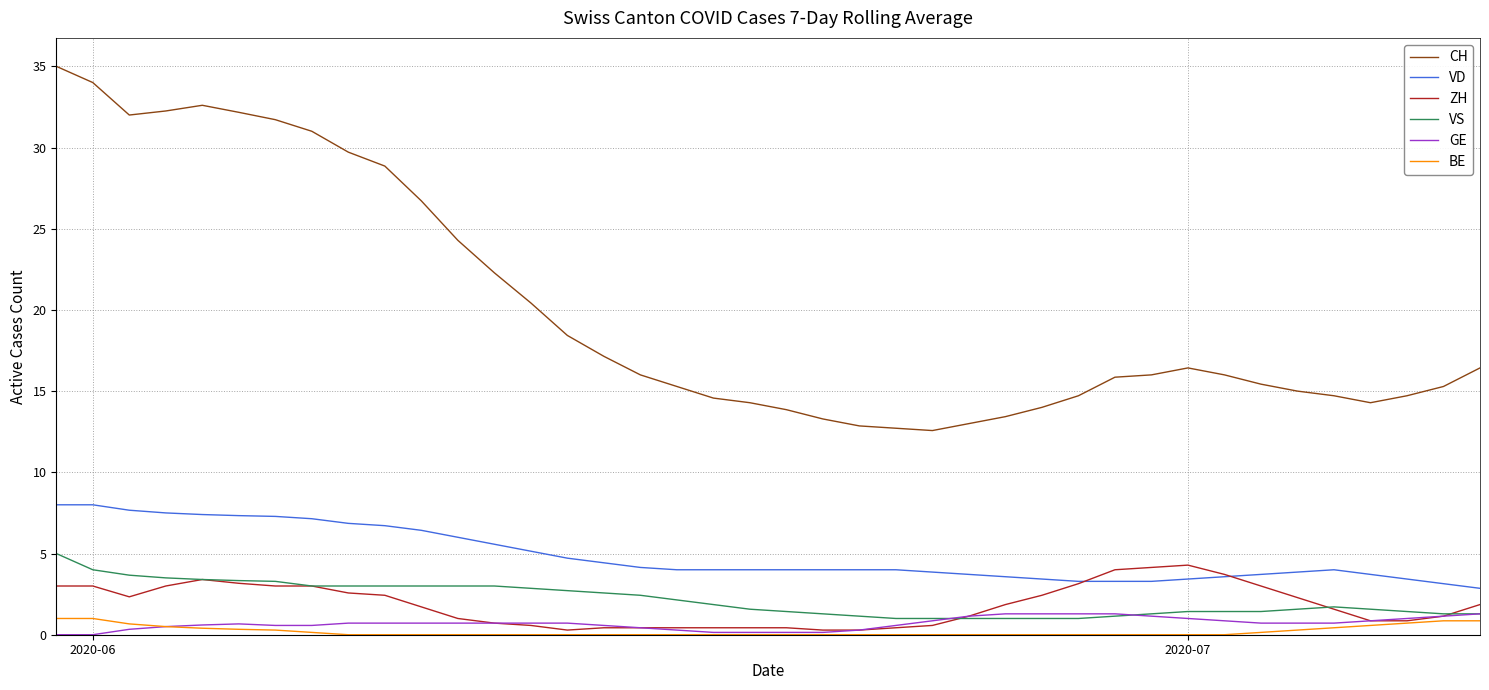

What is the maximum value shown in the chart?

35.0